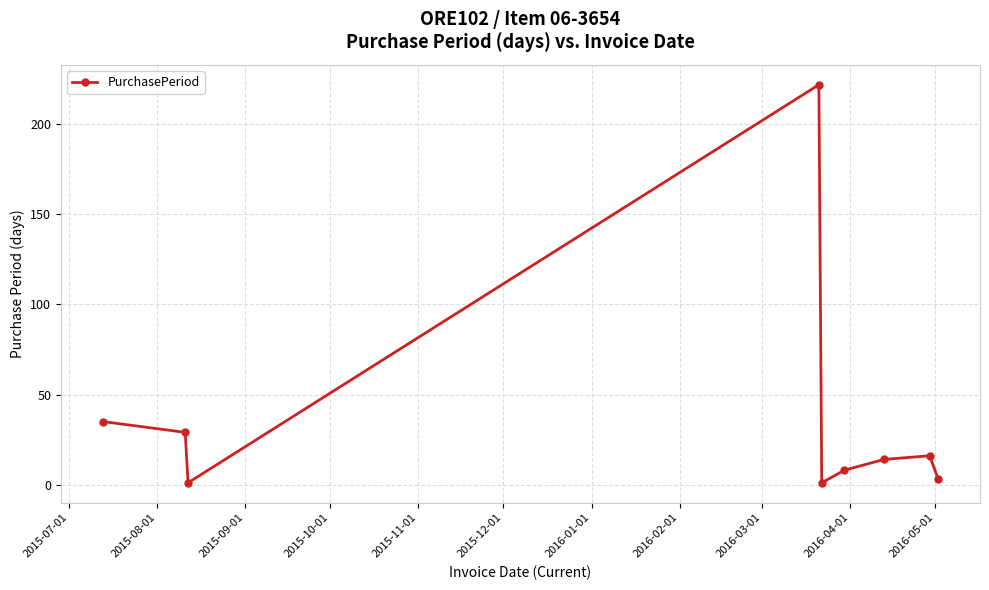

Reading left to right, what are all the values shown in this chart?

35	29	1	222	1	8	14	16	3